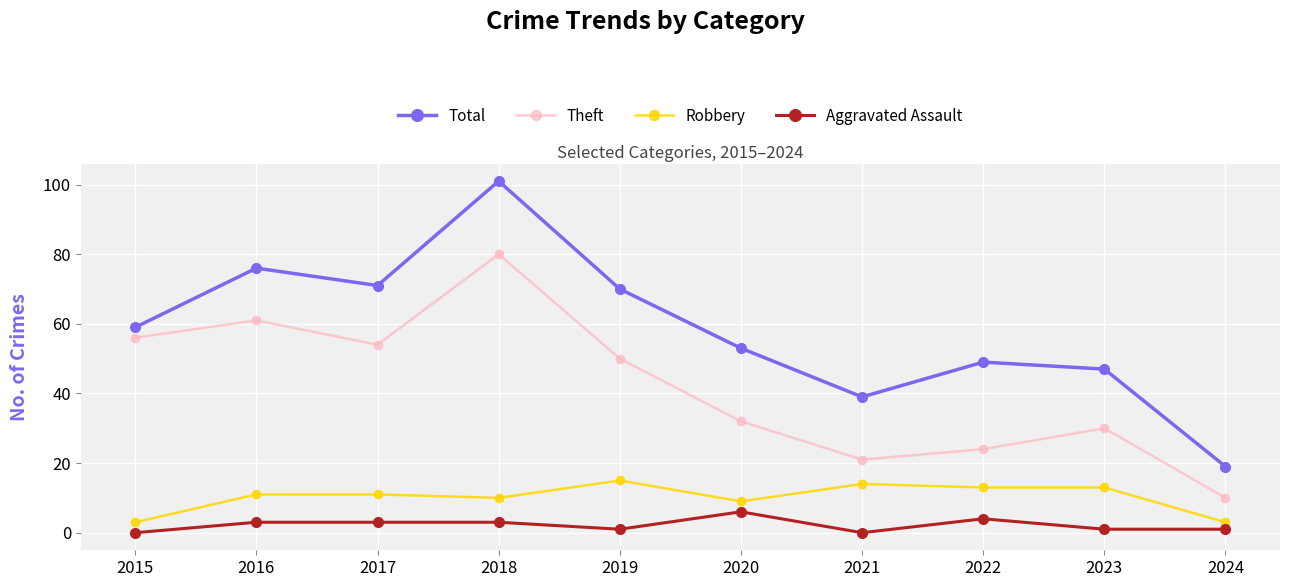

Which series changed the most between 2016 and 2018?

Total